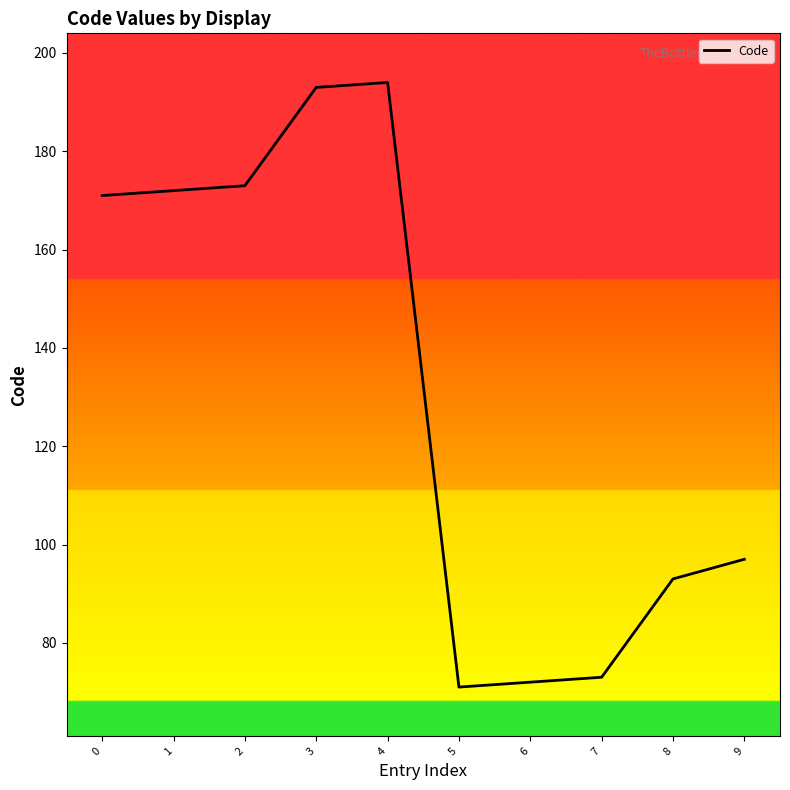

What is the smallest value displayed?

71